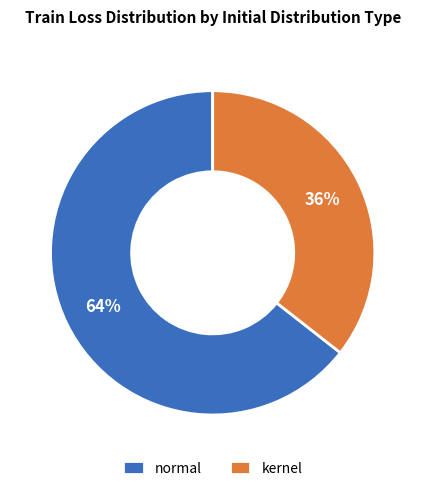

Is kernel the majority of the pie?

No